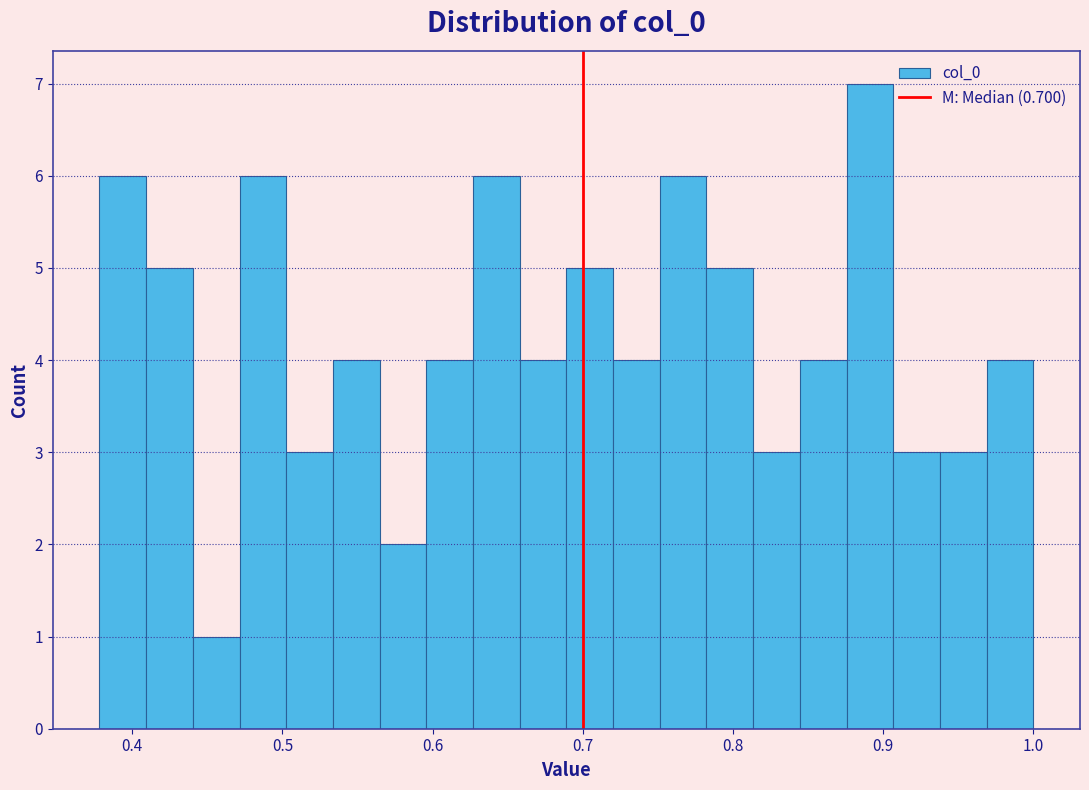

Around what value on the x-axis is the tallest bar? Give the approximate position of its centre, as read against the axis.

0.89